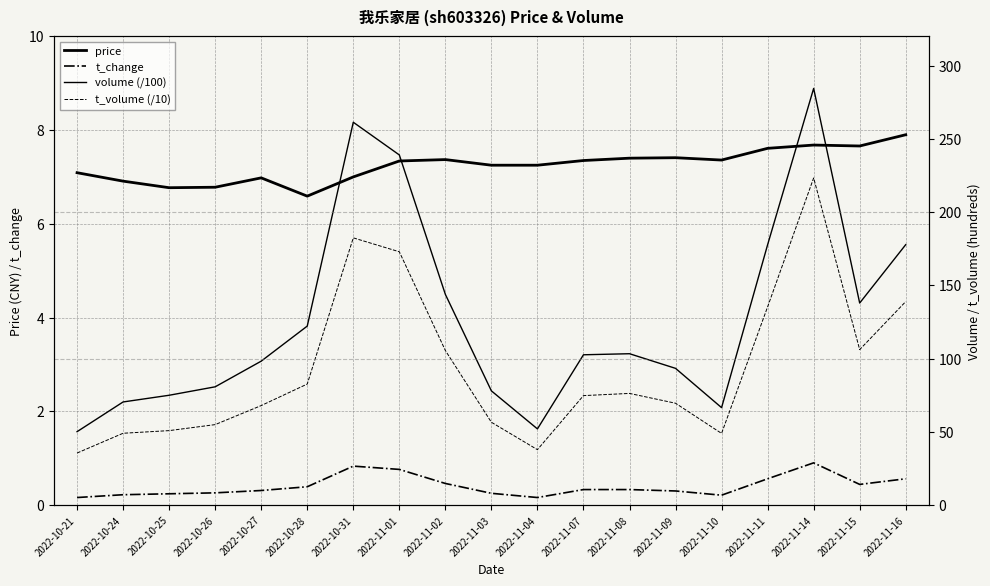

What is the difference between the maximum and minimum values in the volume (/100) series?

234.3